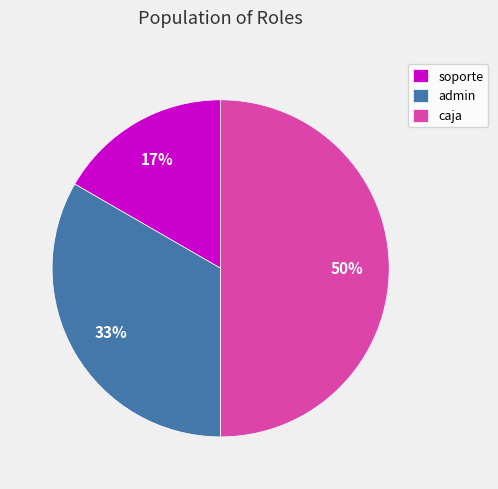

Which slice is the largest?

caja